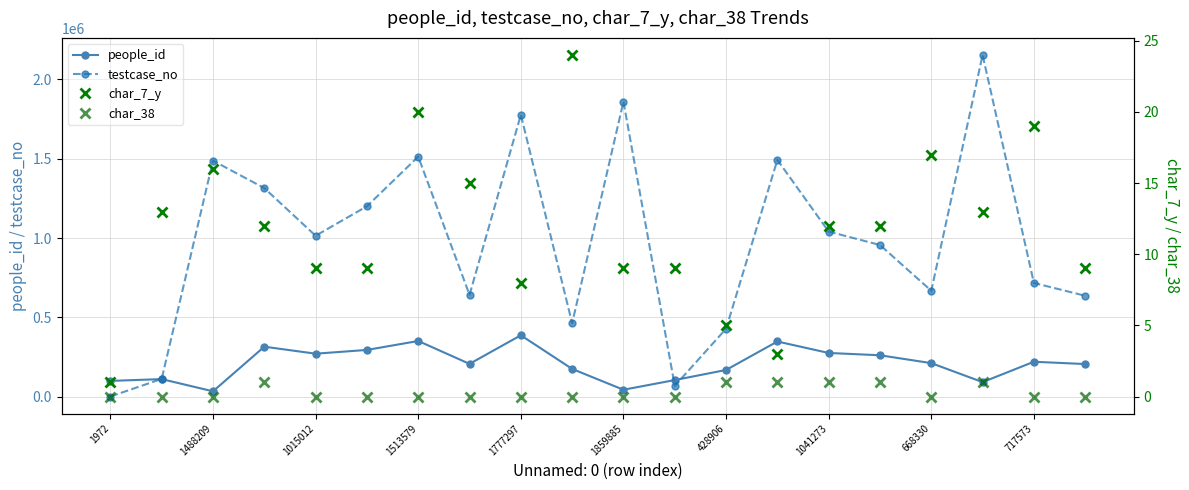

True or false: char_38 and testcase_no intersect in this chart.

False